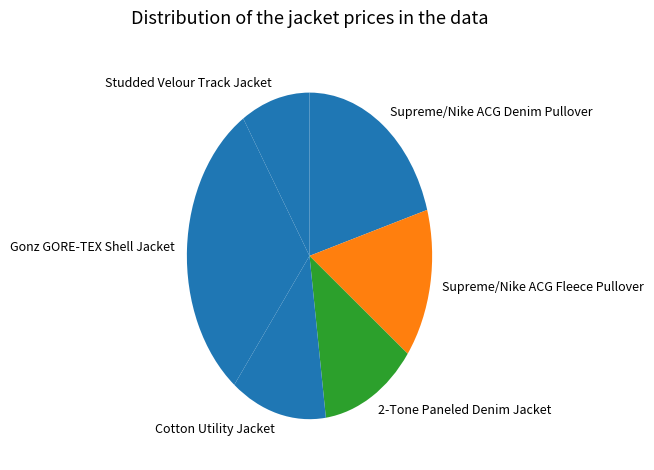

Is the sum of 2-Tone Paneled Denim Jacket and Cotton Utility Jacket greater than half?

No